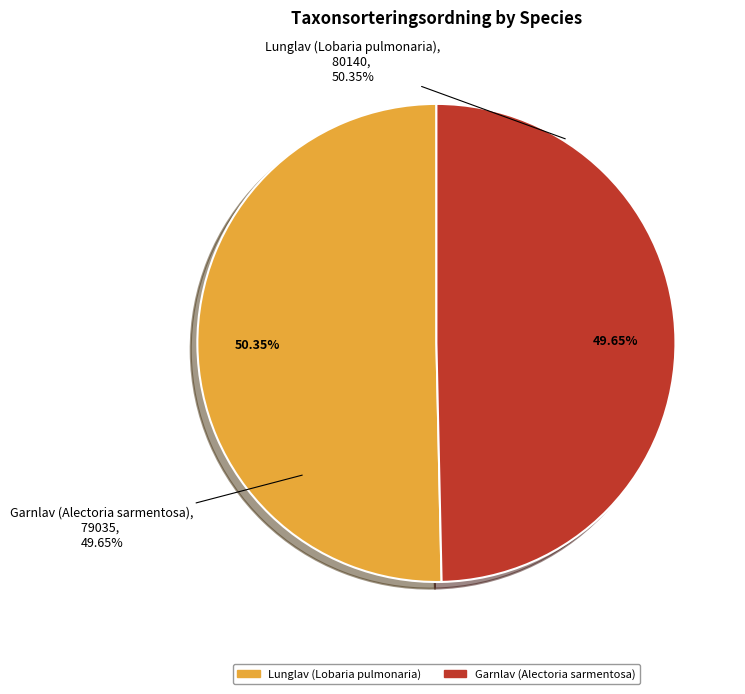

What percentage do Garnlav (Alectoria sarmentosa) and Lunglav (Lobaria pulmonaria) together represent?

100.0%